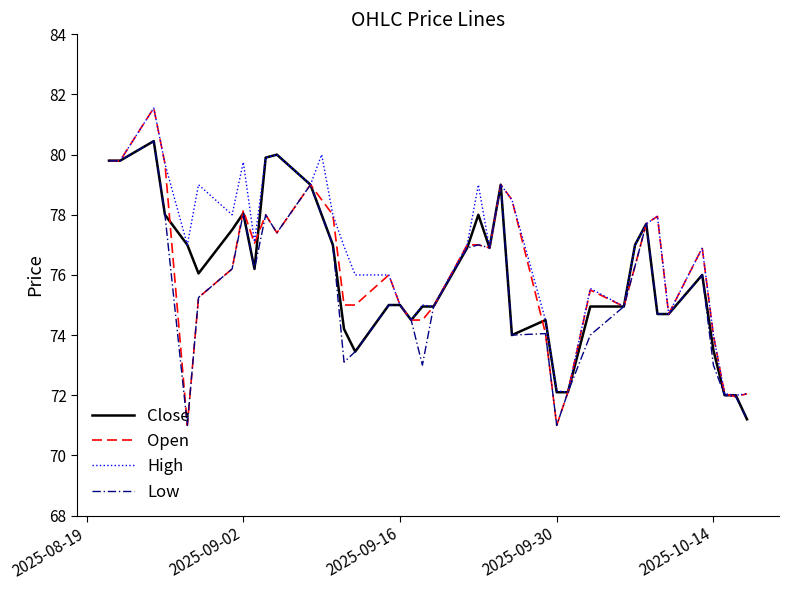

Which series has the largest range (max minus min)?

Open